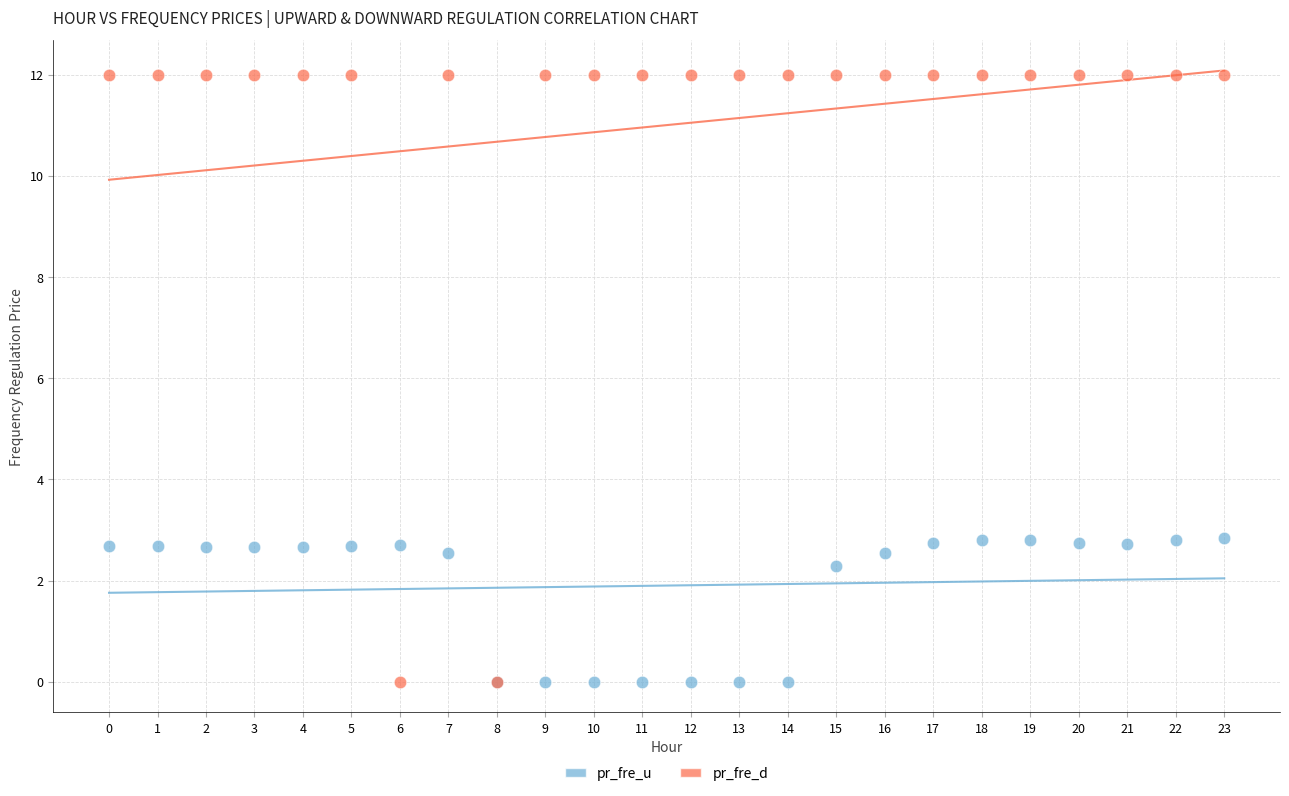

Which series has the widest spread of Y values?

pr_fre_d